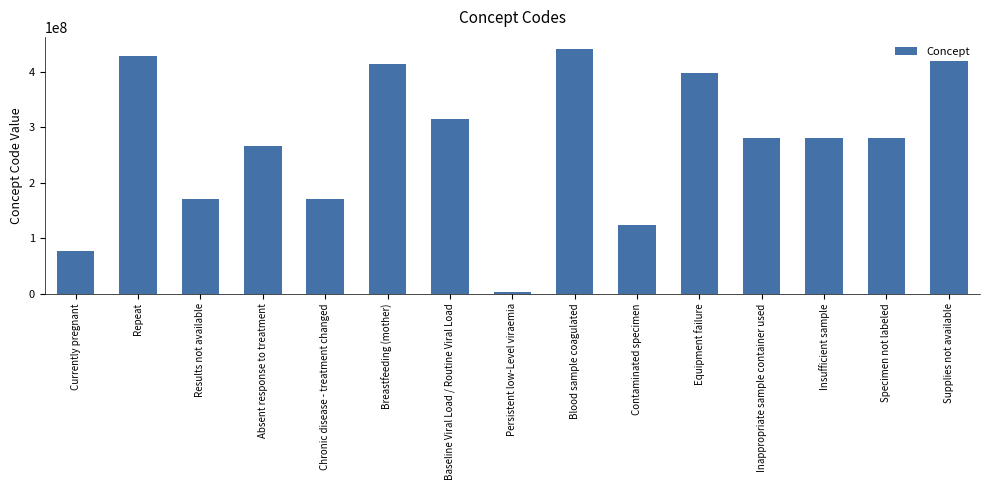

What is the average value?

271457206